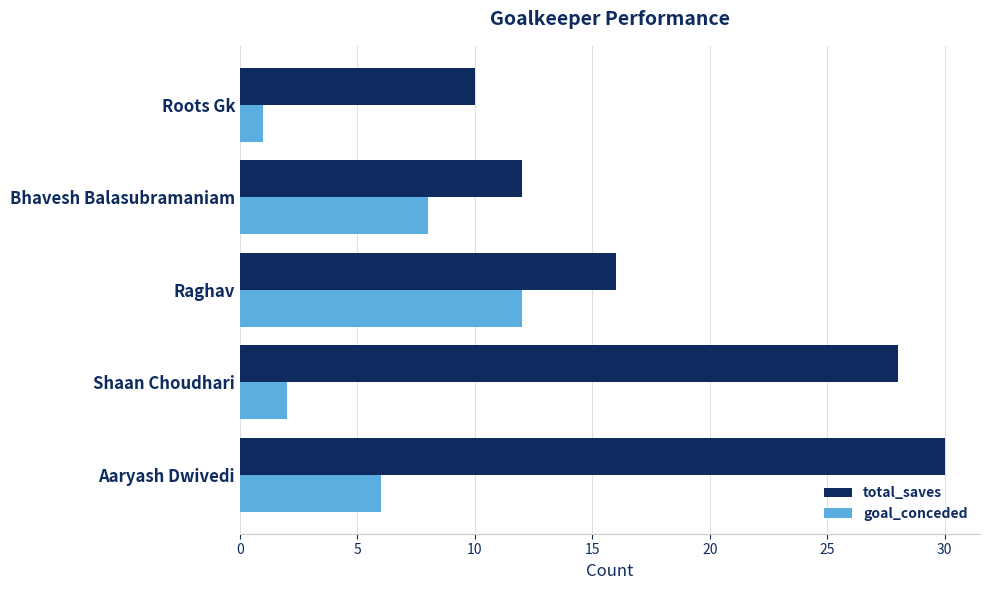

What is the sum of all total_saves values?

96